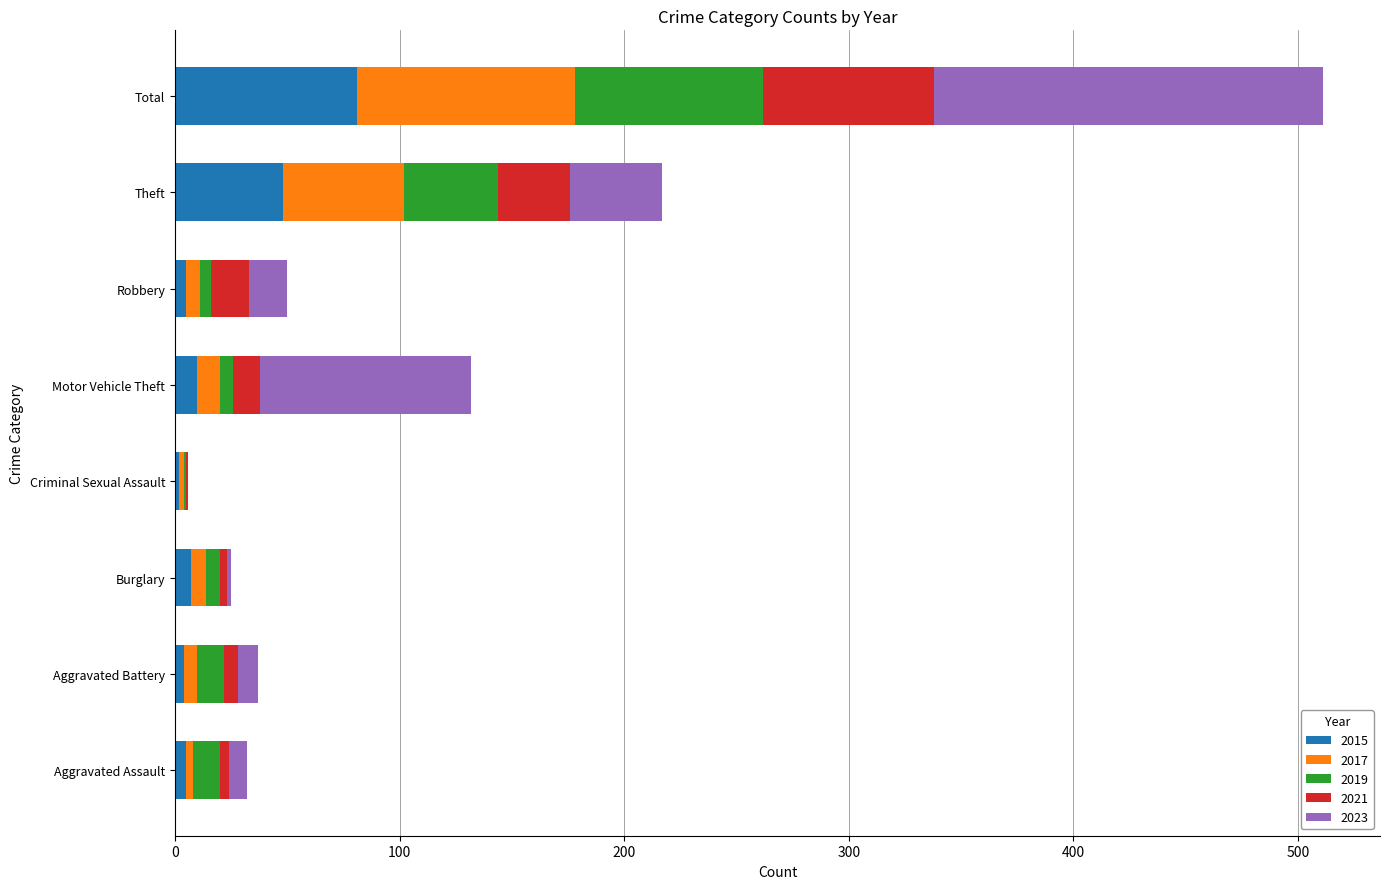

How many series are shown in this chart?

5